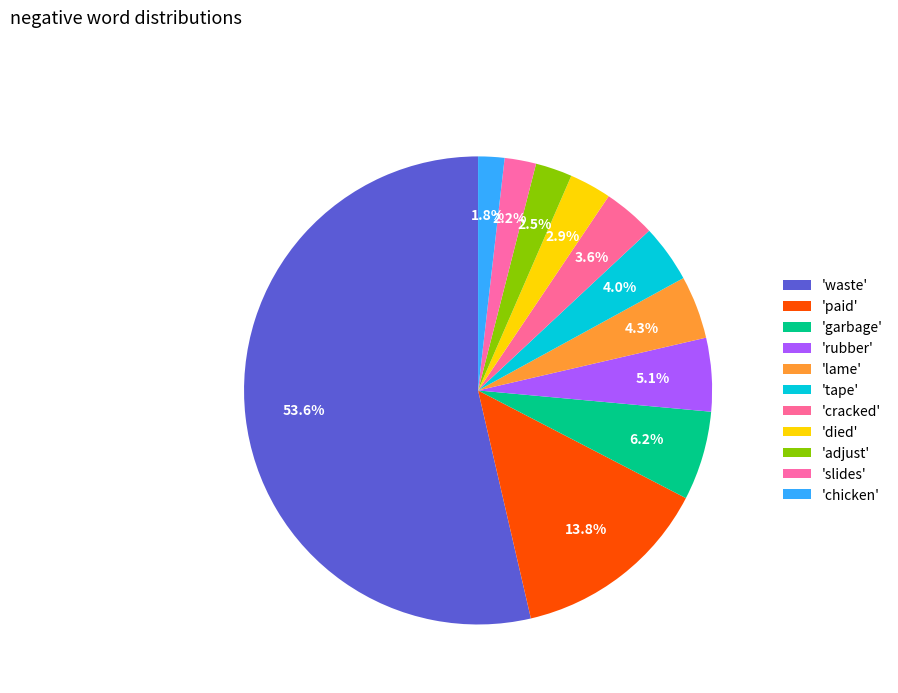

How many segments does this pie chart have?

11